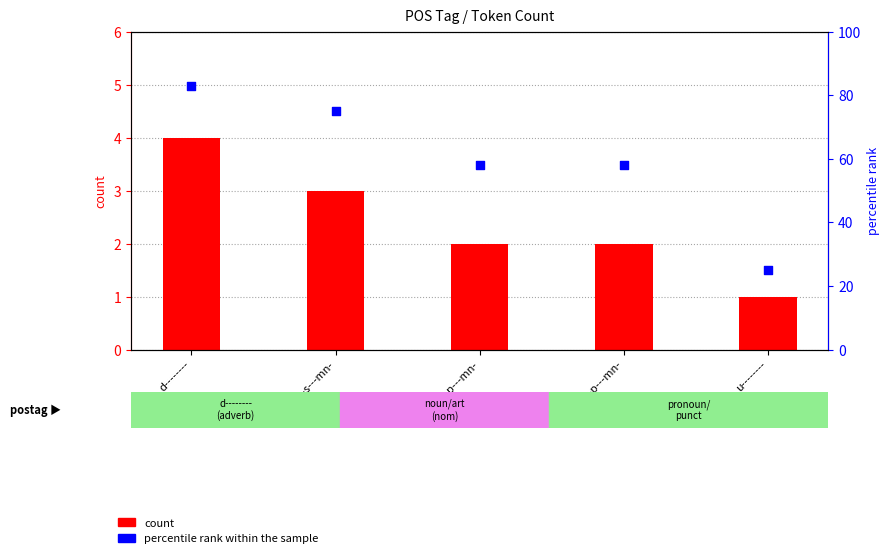

Which series reaches the maximum Y coordinate?

percentile rank within the sample